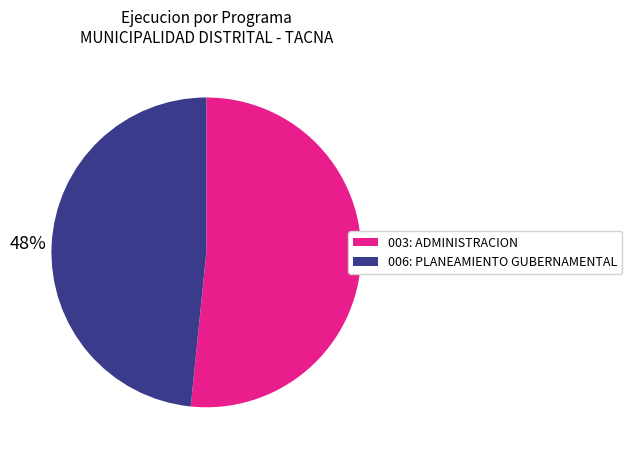

What is the ratio of the value at 006: PLANEAMIENTO GUBERNAMENTAL to the value at 003: ADMINISTRACION?

0.9